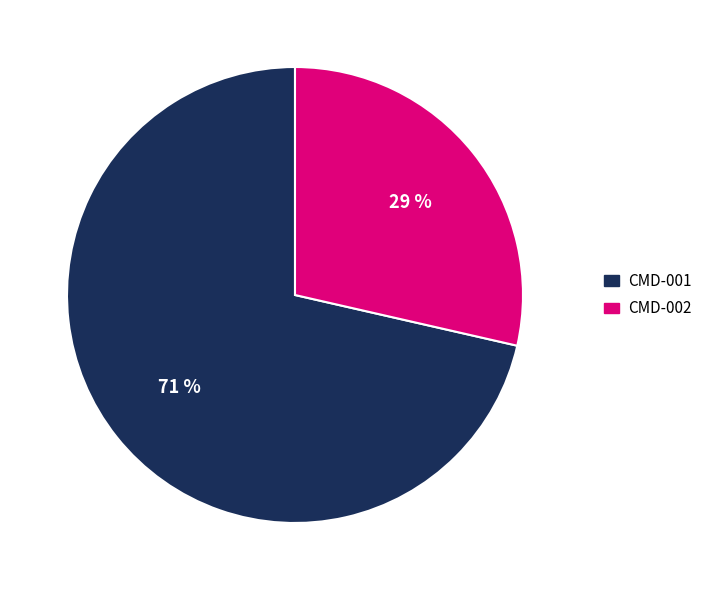

To the nearest percent, what is the combined percentage of CMD-001 and CMD-002?

100%